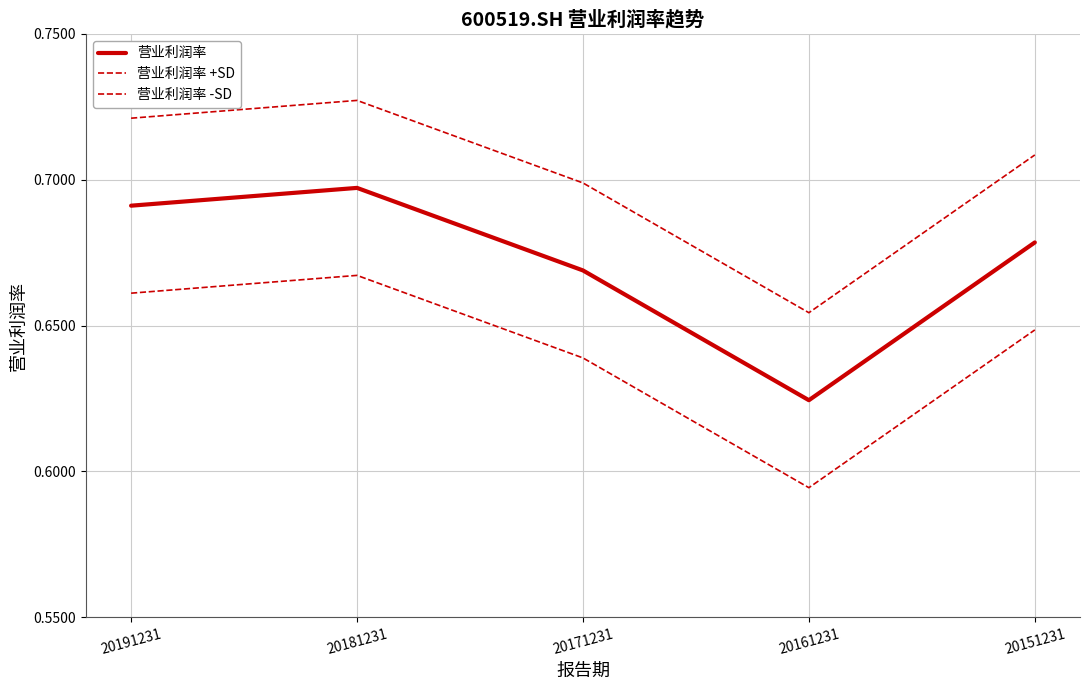

How many lines are shown in the chart?

3